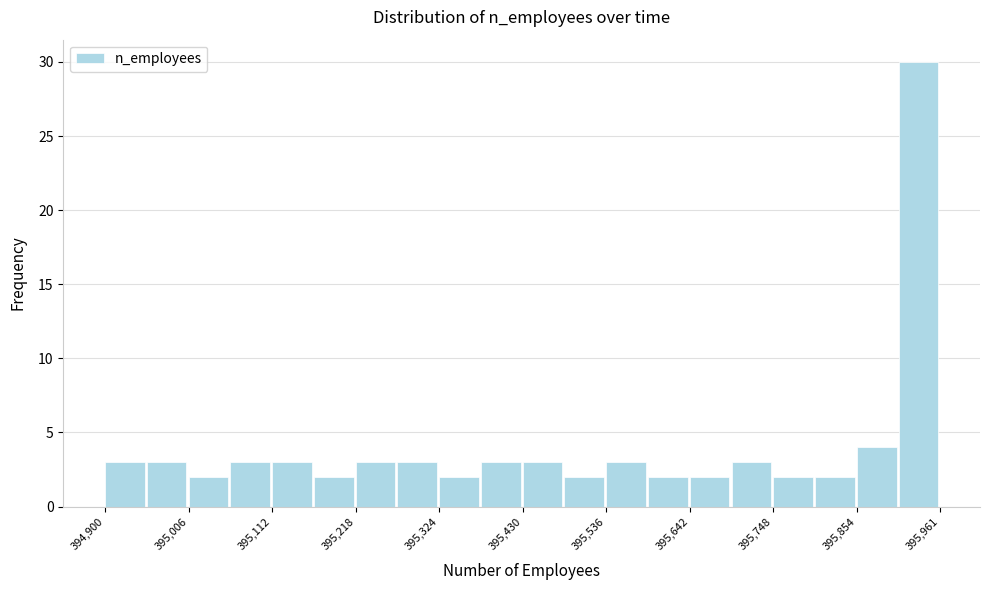

Read against the x-axis, roughly where is the centre of the tallest bar?

395940